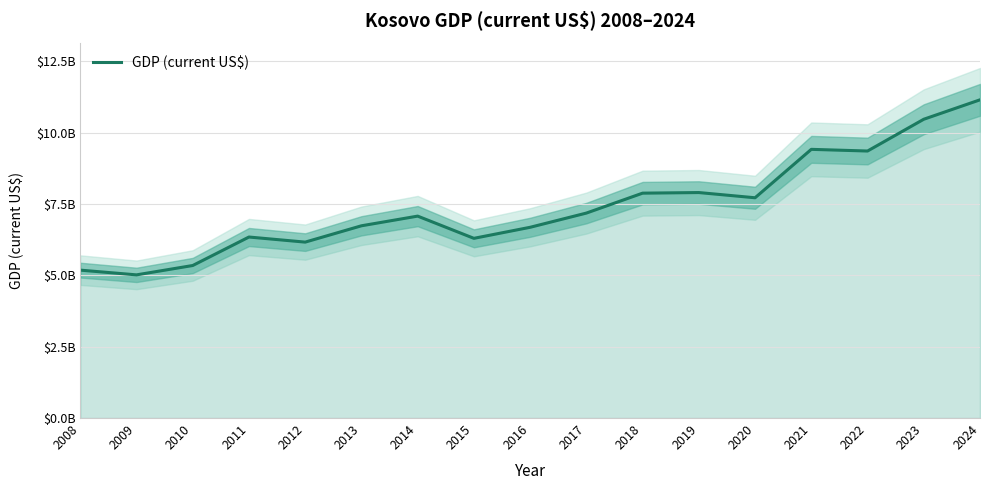

List the labels in order of value, largest first.

2024, 2023, 2021, 2022, 2019, 2018, 2020, 2017, 2014, 2013, 2016, 2011, 2015, 2012, 2010, 2008, 2009